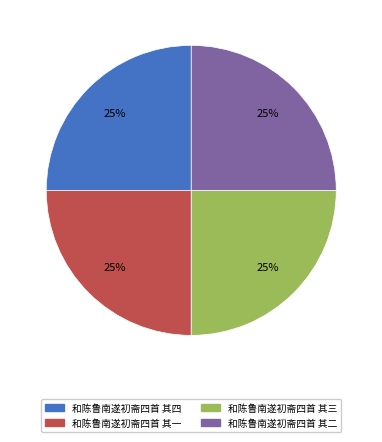

Does any single category account for the majority?

No